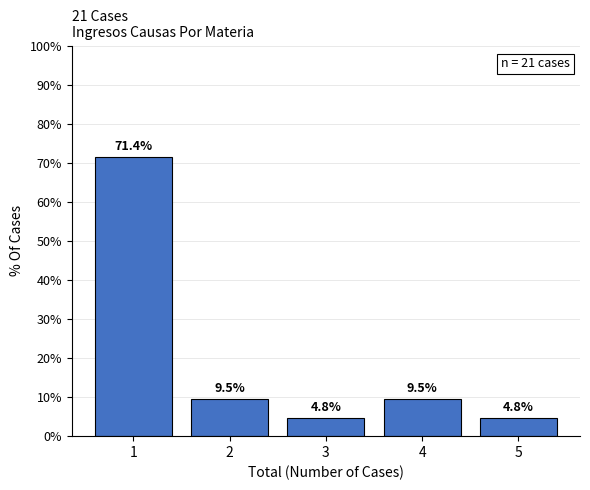

Reading right to left, what are all the values shown in this chart?

5=4.8	4=9.5	3=4.8	2=9.5	1=71.4